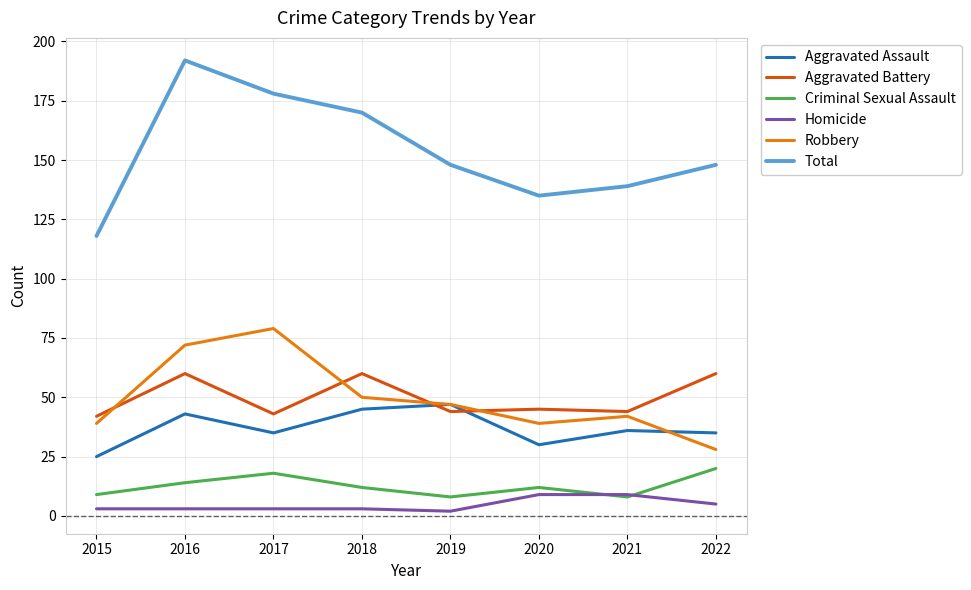

What are all the series names shown in the legend?

Aggravated Assault, Aggravated Battery, Criminal Sexual Assault, Homicide, Robbery, Total